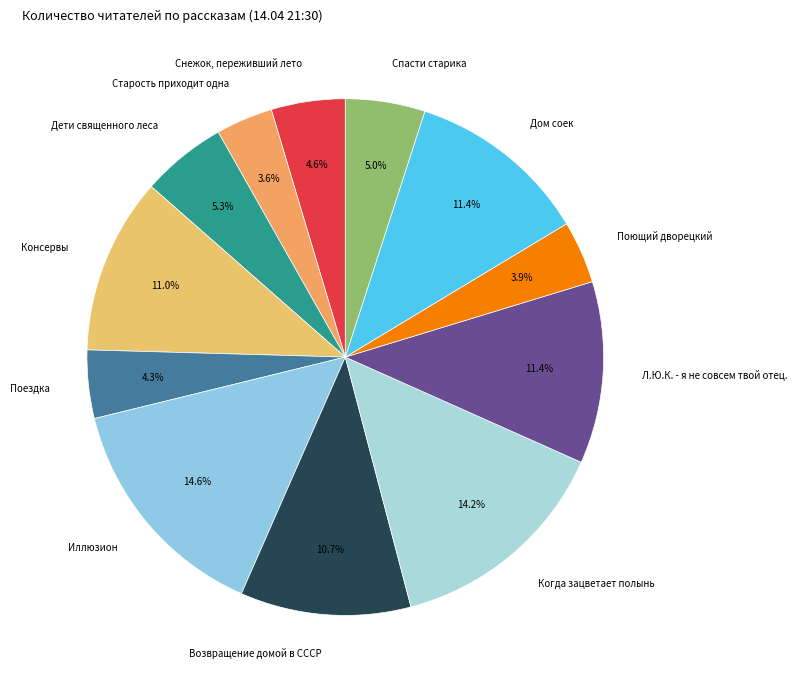

Do Поездка and Поющий дворецкий together represent more than half of the pie?

No